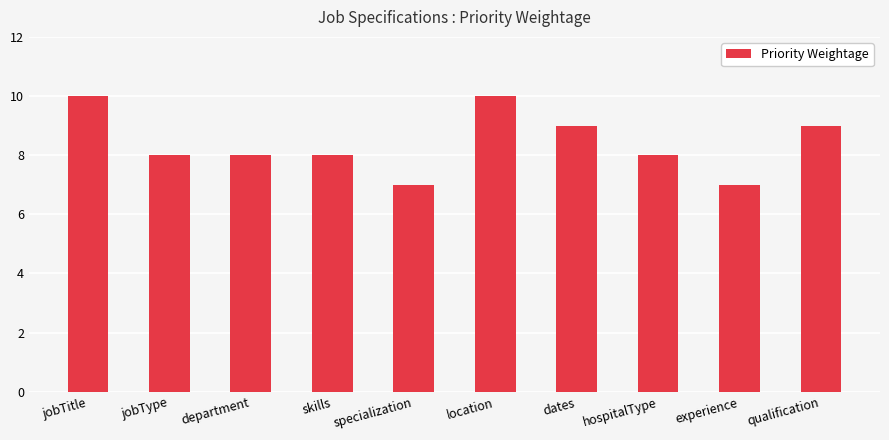

What is the maximum value shown in the chart?

10